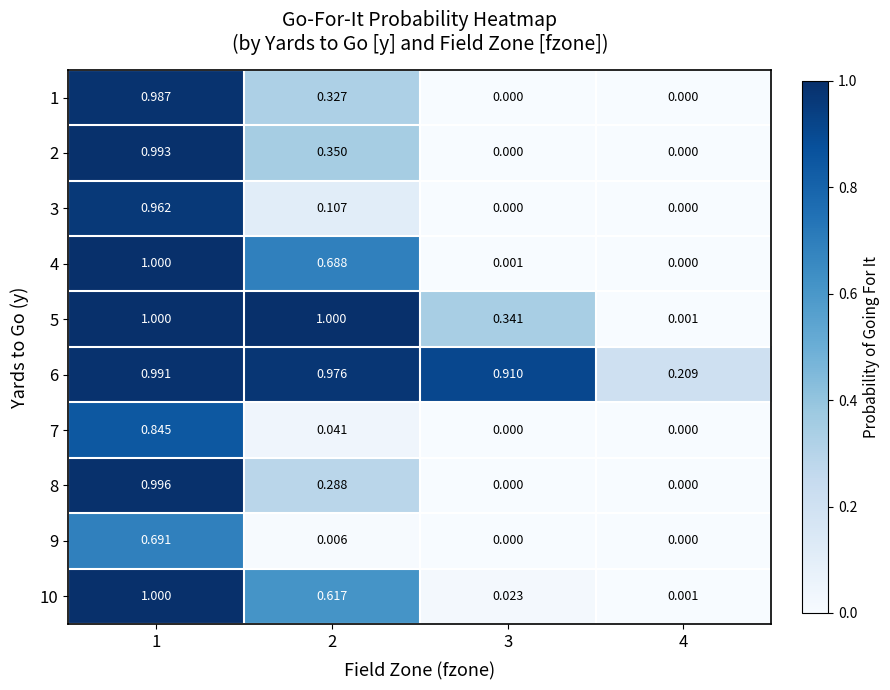

Is the value of 8 at 1 greater than the value of 7 at 4?

Yes